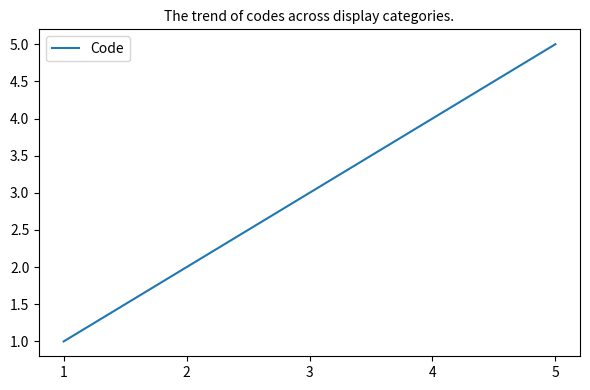

Approximately how many times larger is the value at 2 compared to 3?

0.7